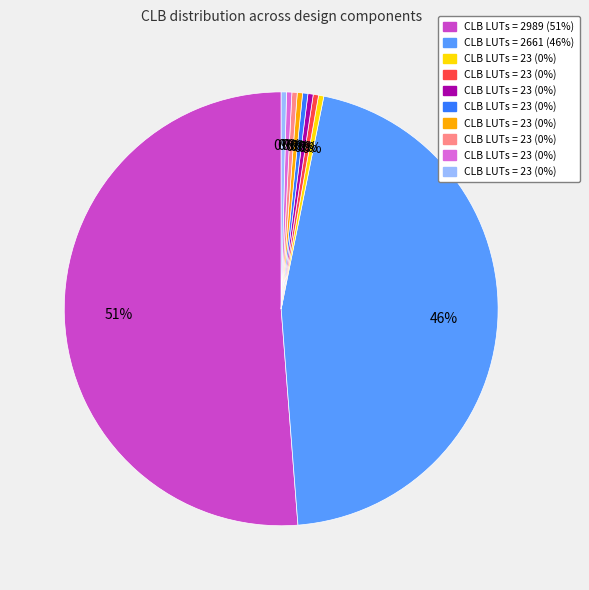

To the nearest percent, what is the average slice percentage?

10%